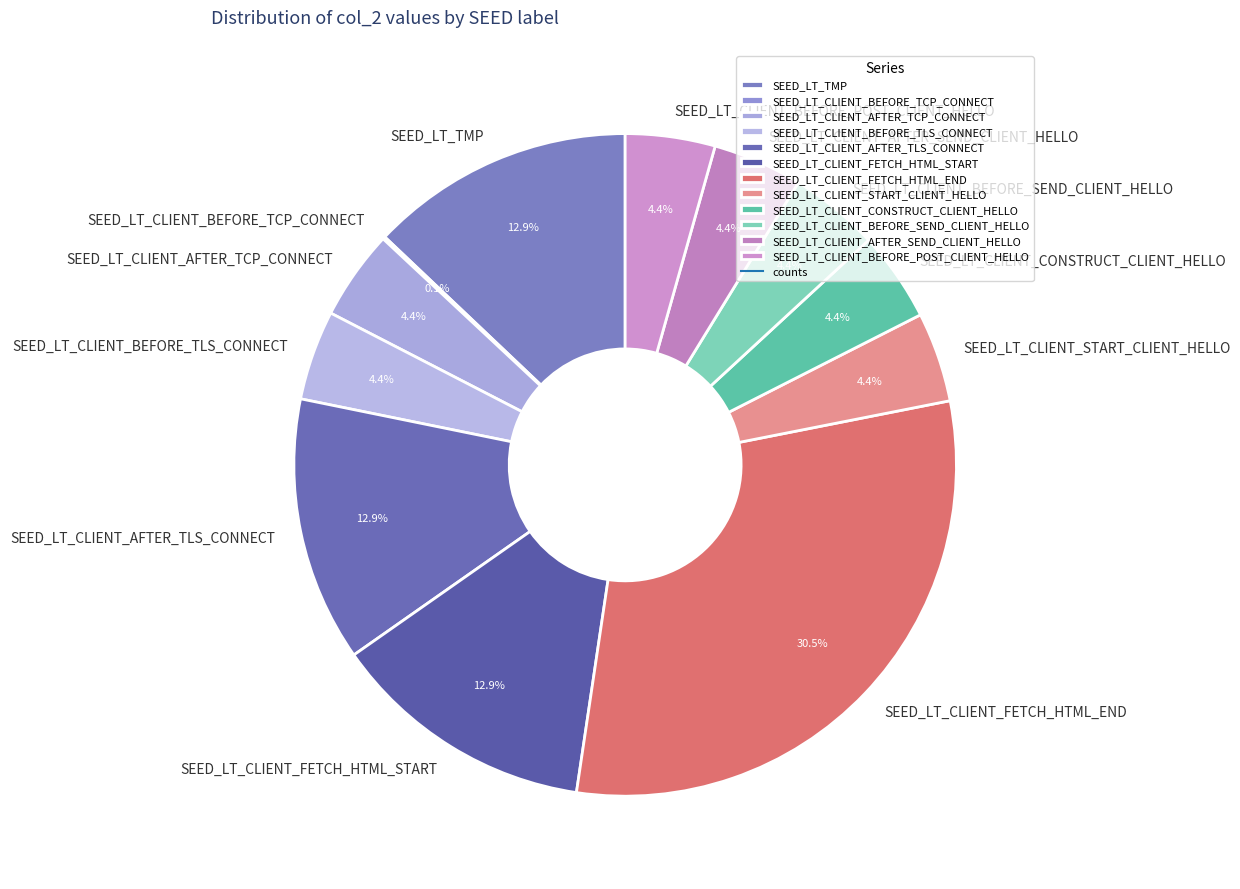

To the nearest percent, what portion does SEED_LT_TMP represent?

13%